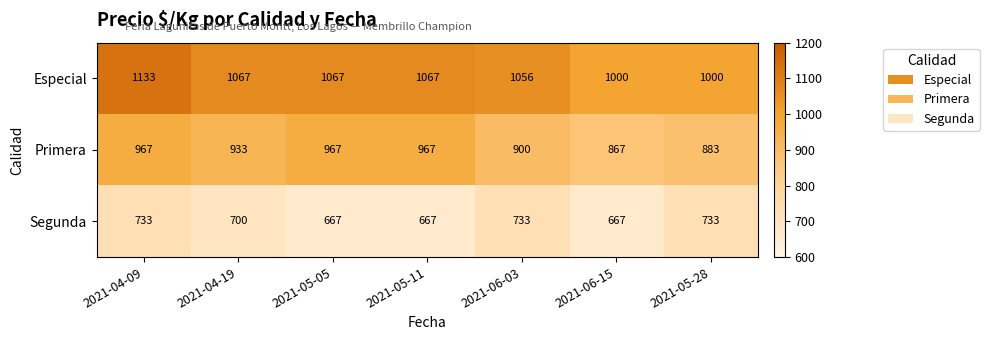

Rank the series at 2021-05-05 from lowest to highest value.

Segunda, Primera, Especial